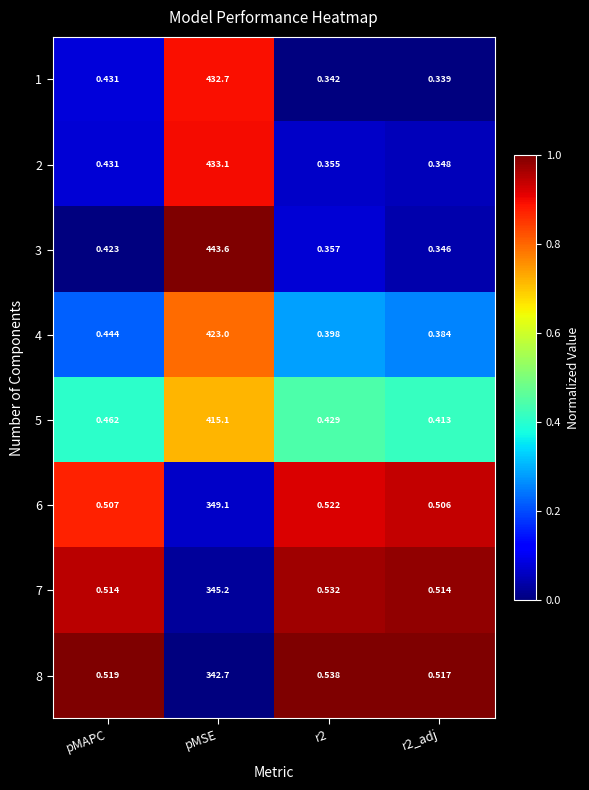

Is the value of 2 at r2_adj greater than the value of 8 at r2?

No